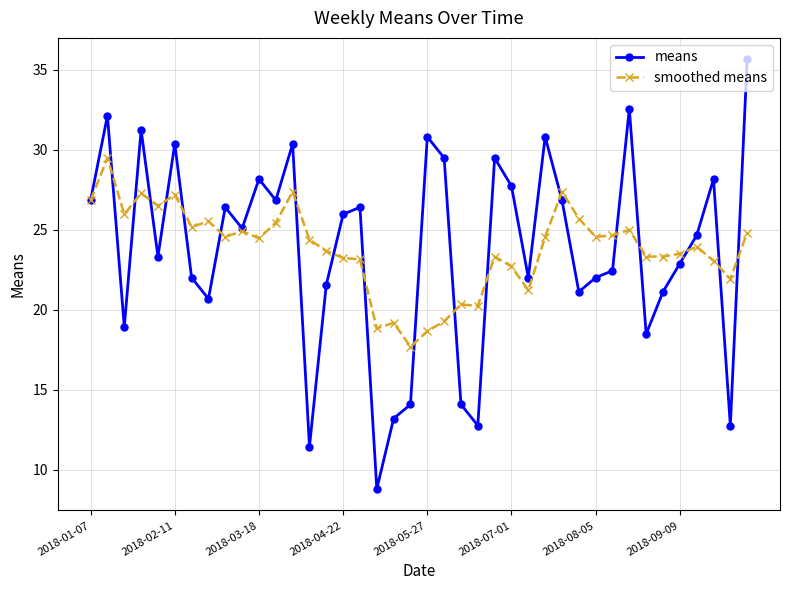

List the series in order of their peak value, lowest first.

smoothed means, means